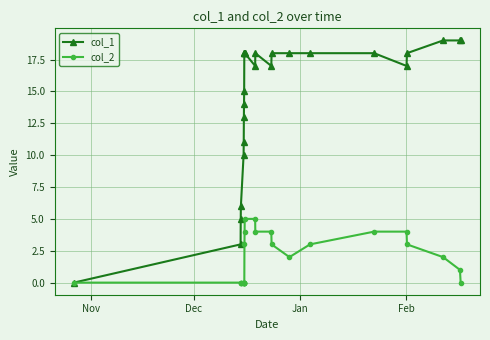

What is the greatest value displayed?

19